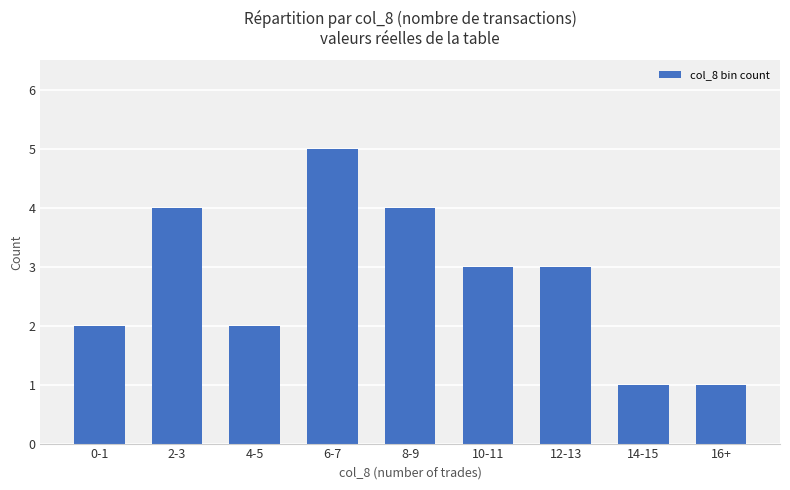

What is the approximate value at 8-9?

4